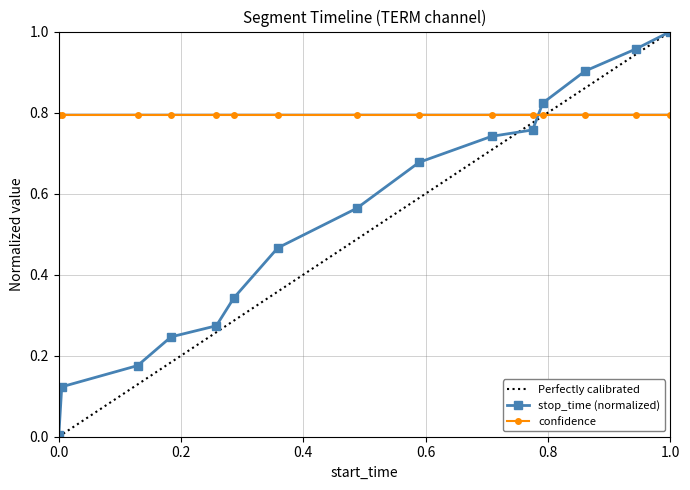

How many intersections are there between stop_time (normalized) and confidence?

1